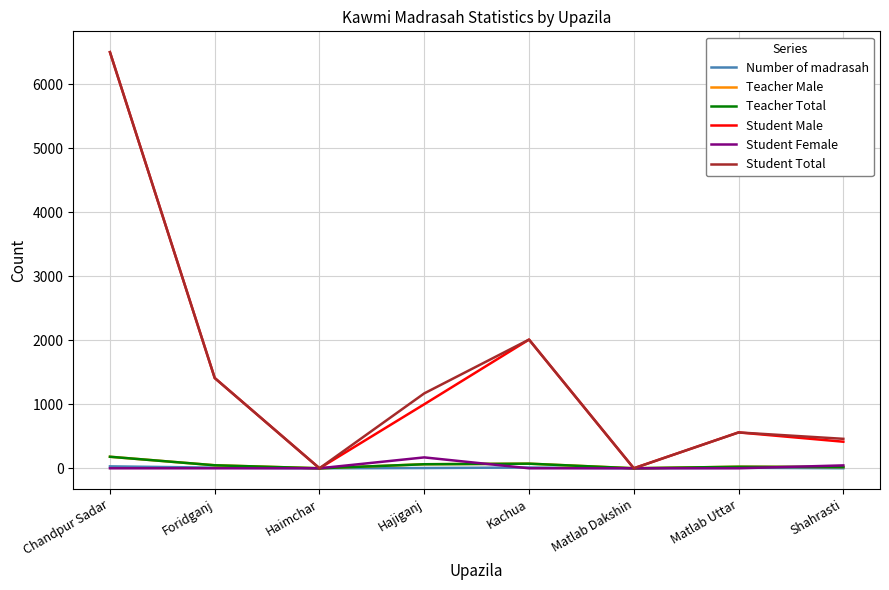

Where is the first local maximum for Teacher Male?

Kachua